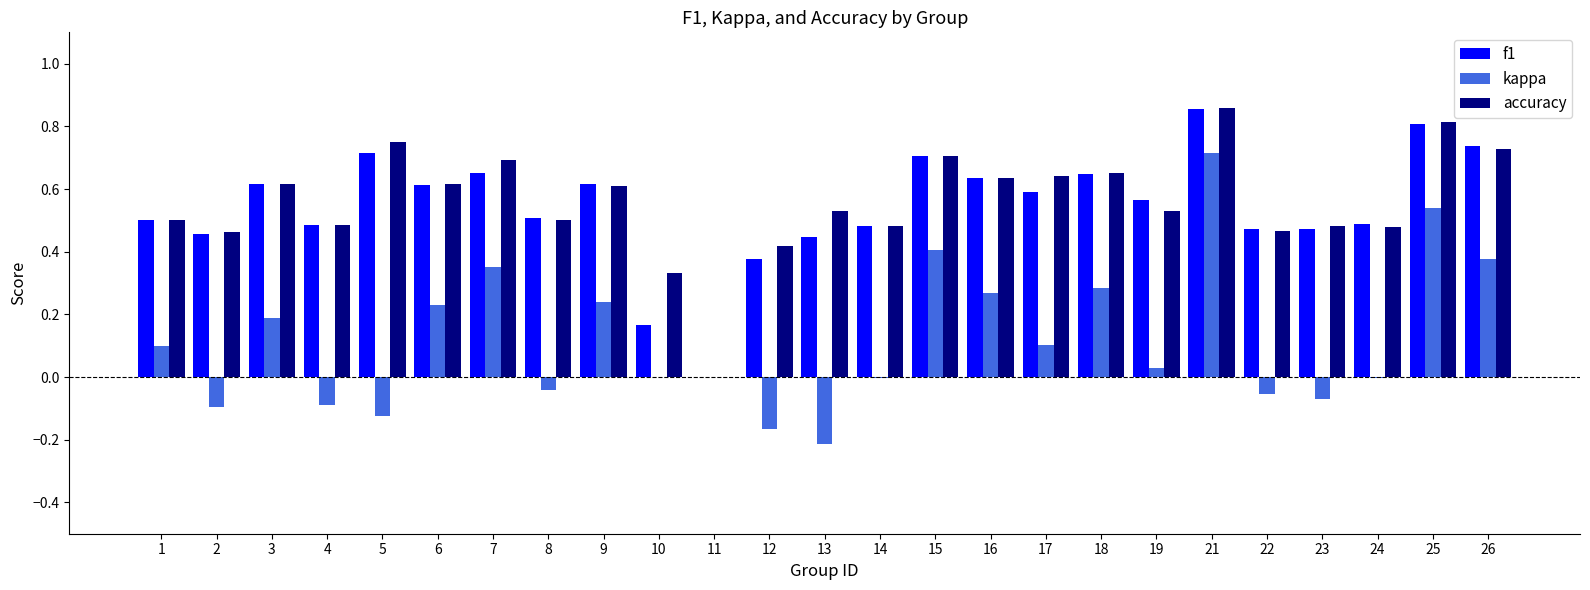

True or false: kappa has a value of 0.0 at 19.

True